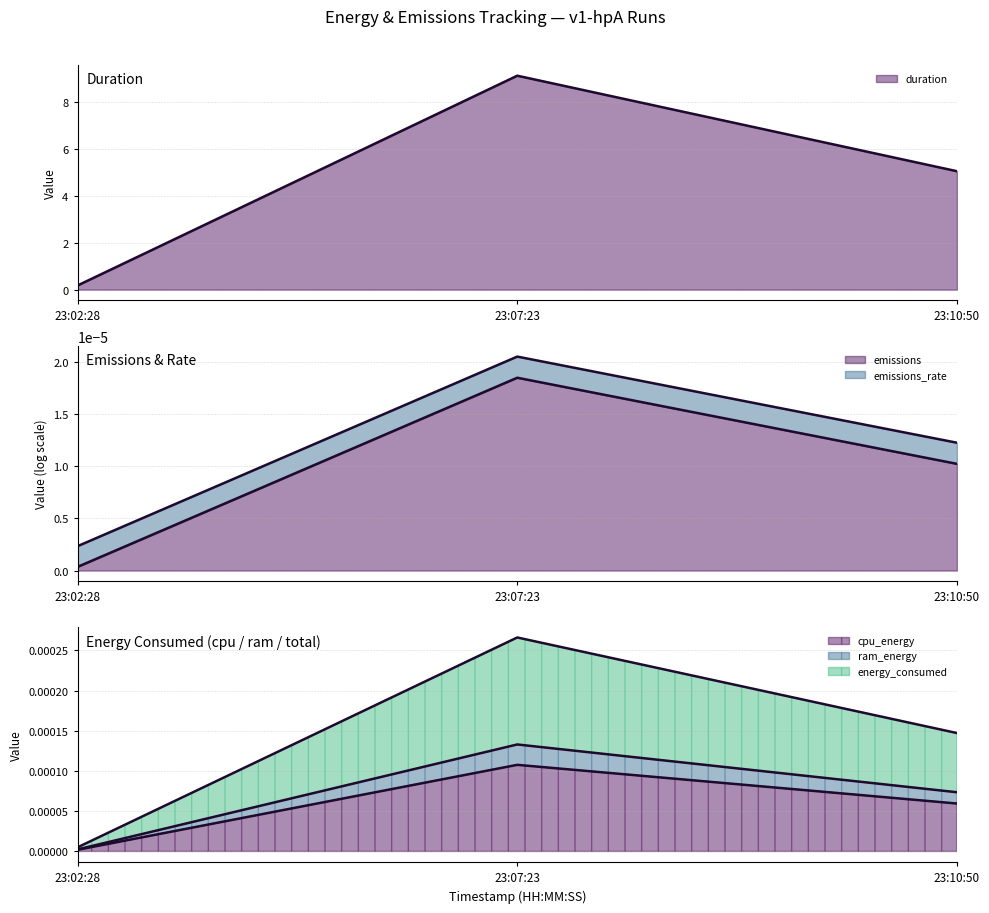

What is the label of the 3rd point from the right?

23:02:28